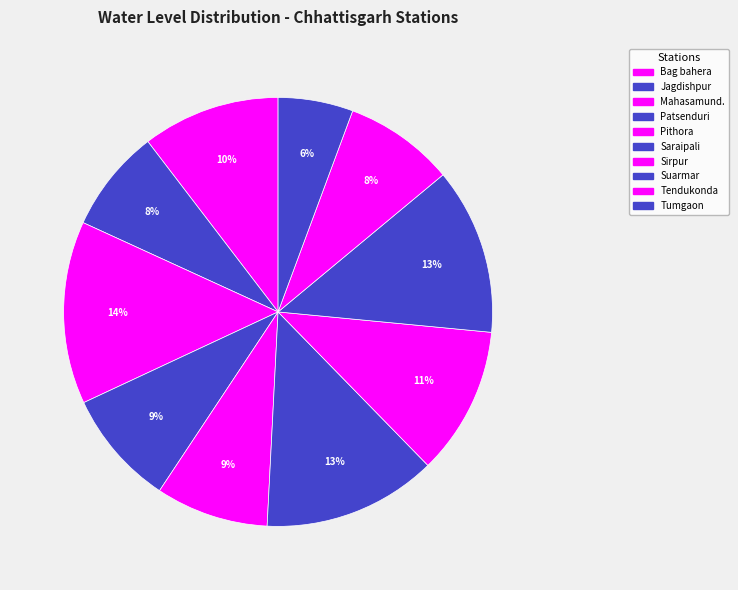

Is it true that Mahasamund. is 14% of the pie?

True